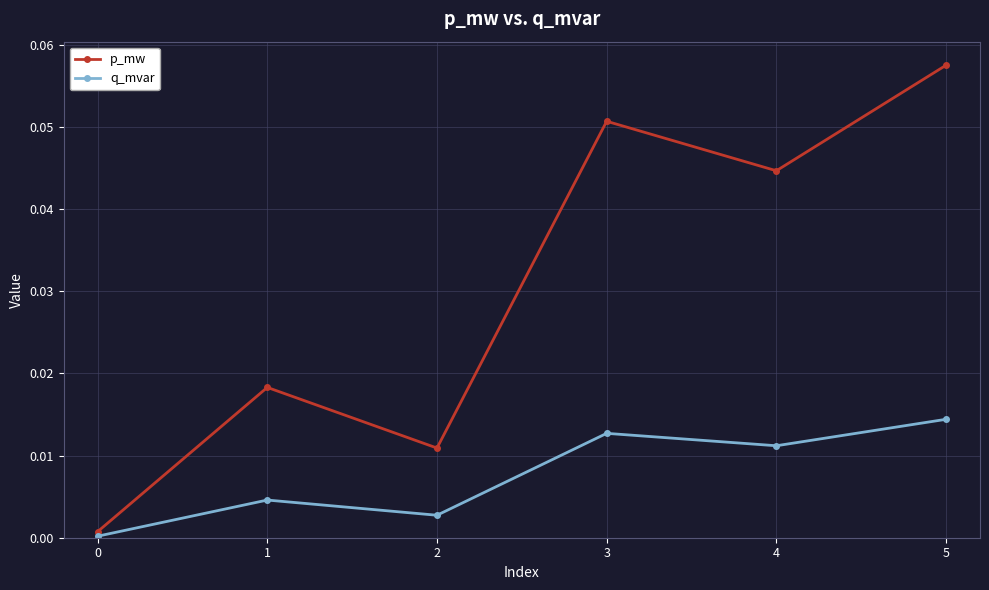

True or false: q_mvar and p_mw intersect in this chart.

False